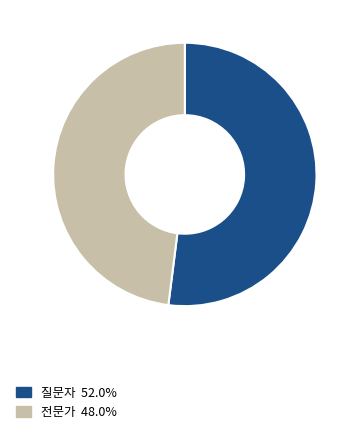

Is it true that 전문가 is 57% of the pie?

False